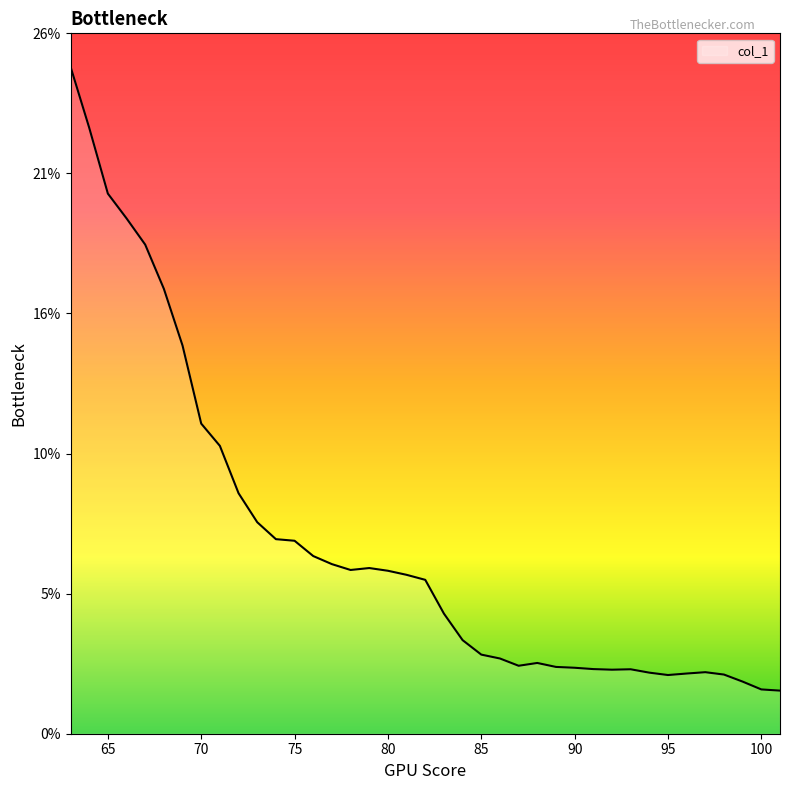

Does the chart have visible grid lines?

No